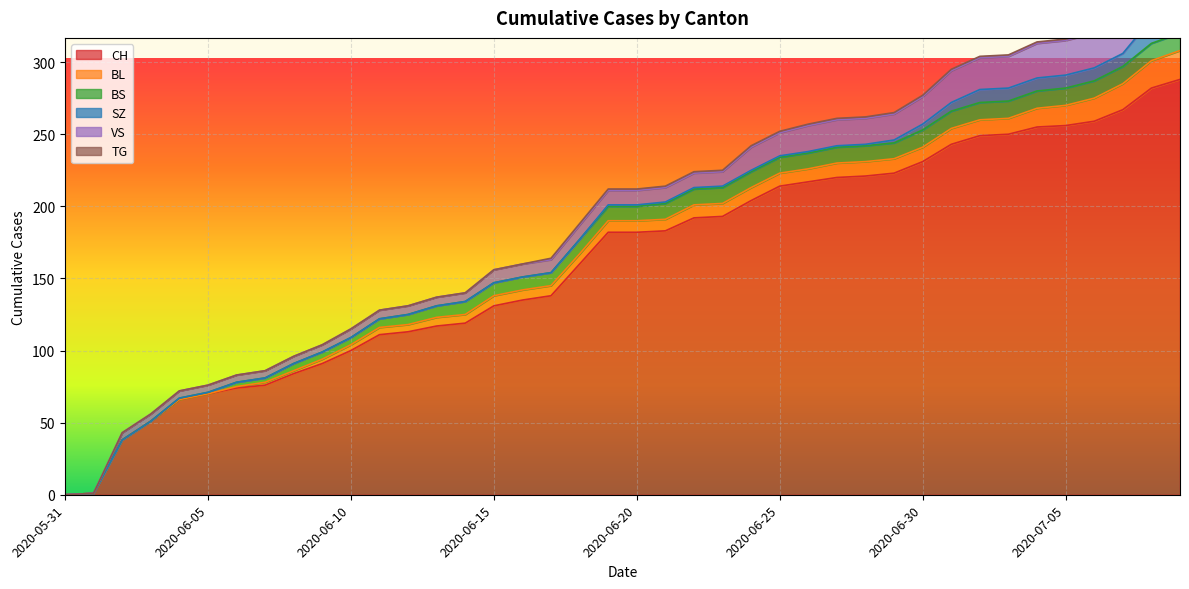

True or false: TG has more than 1 interior local peaks.

False